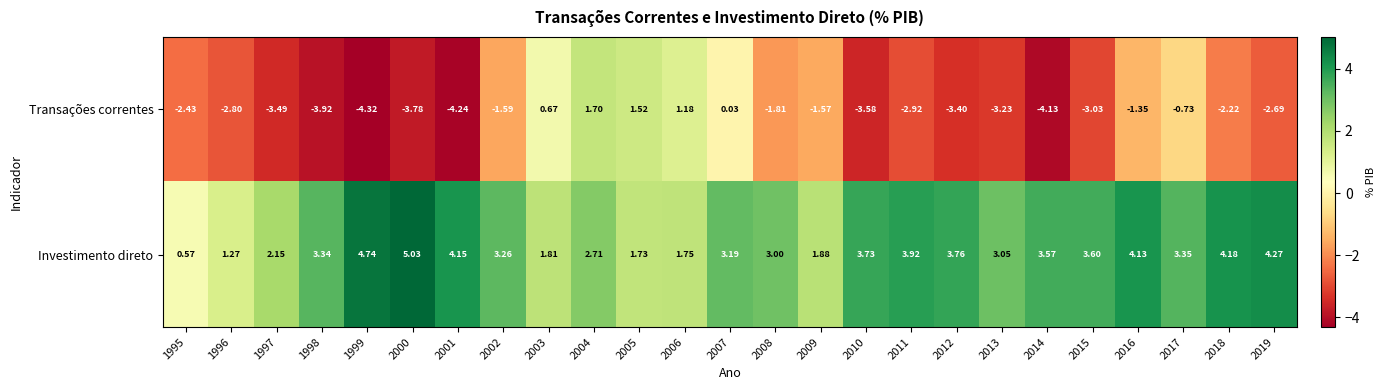

How many positive values does the Transações correntes series have?

5